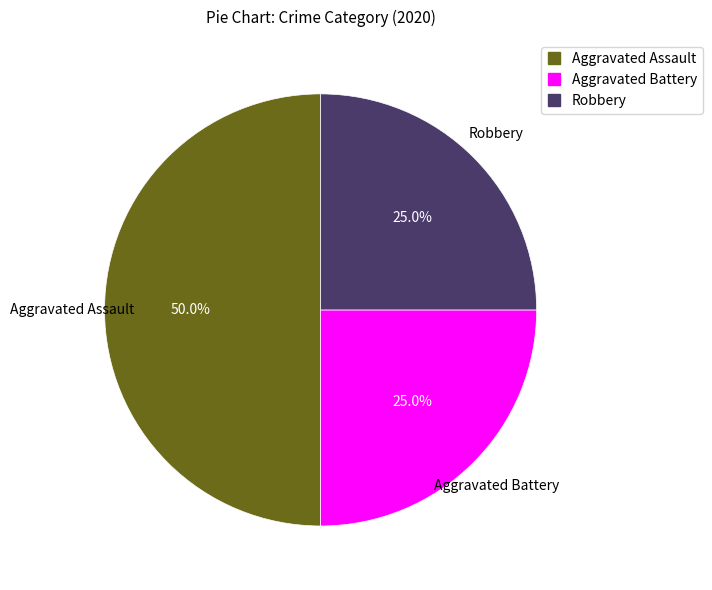

What percentage is the Aggravated Battery slice, to the nearest percent?

25%